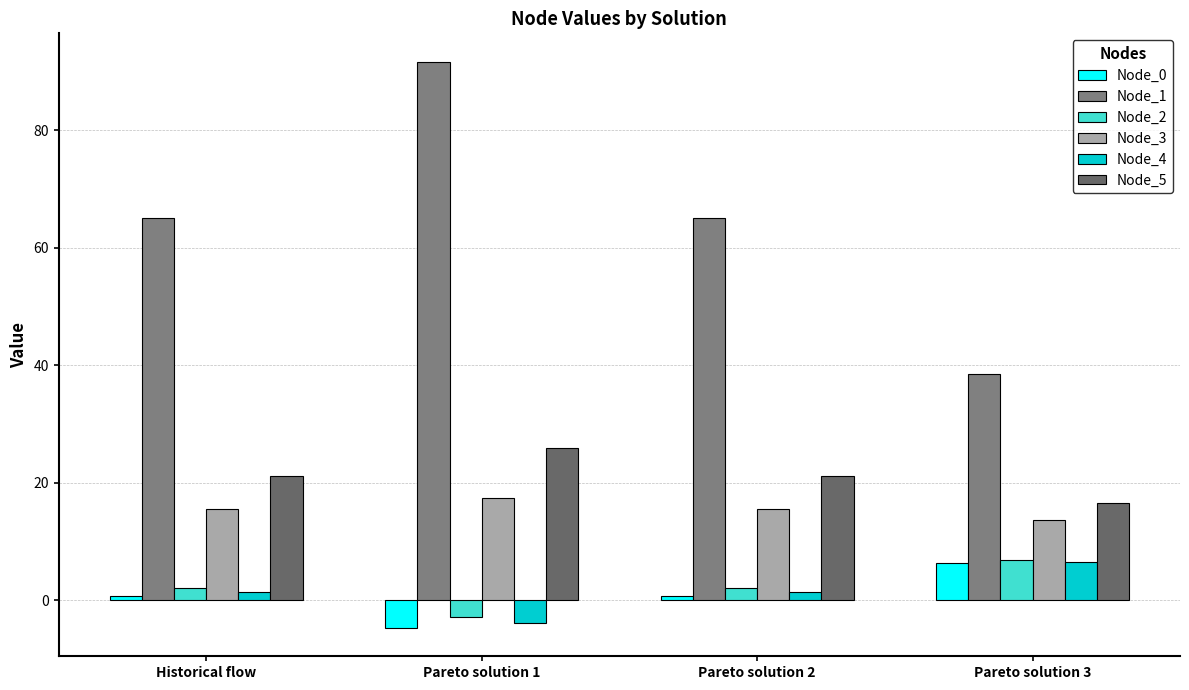

How many positive values does the Node_2 series have?

3